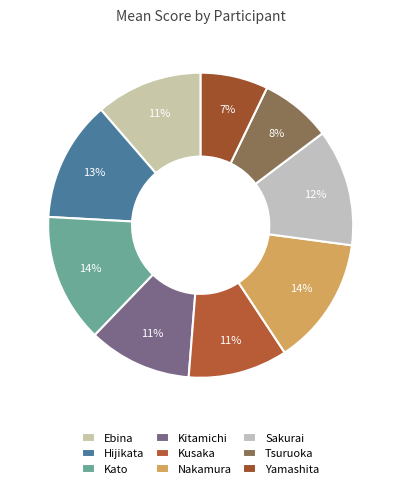

Count the number of slices in the pie.

9